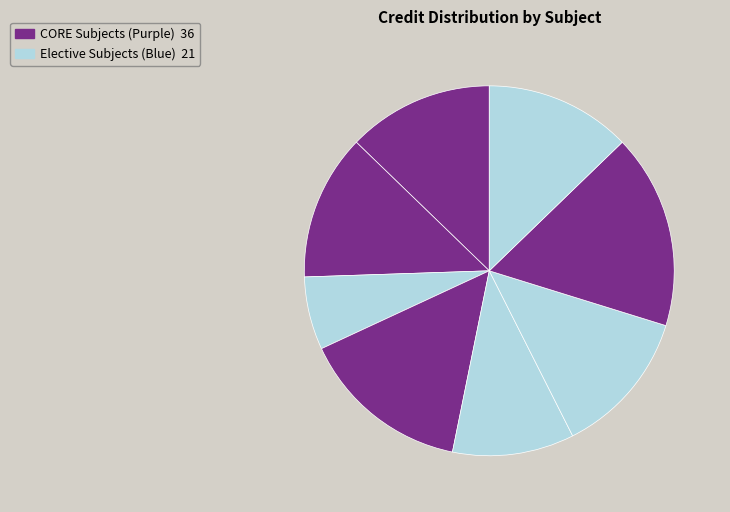

How many segments does this pie chart have?

8